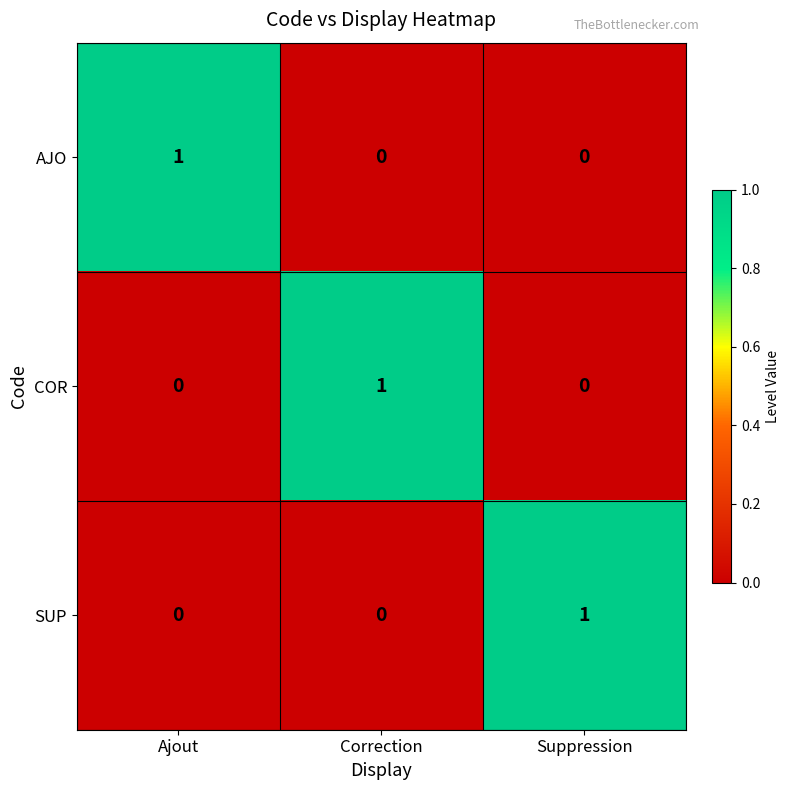

Count the COR values in the range 0 to 1.

3